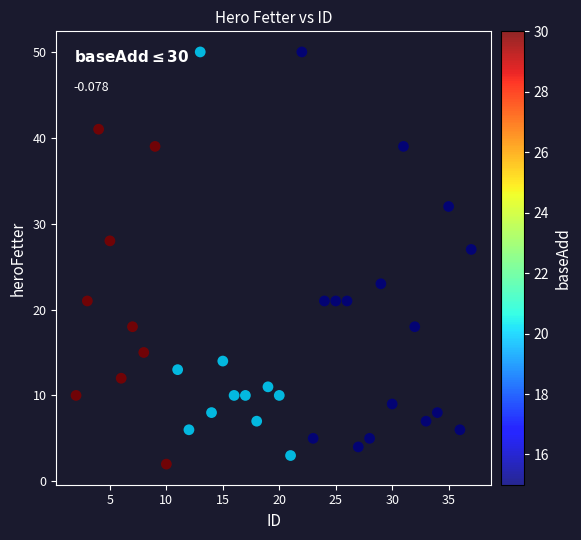

What is the range of X values (max minus min)?

35